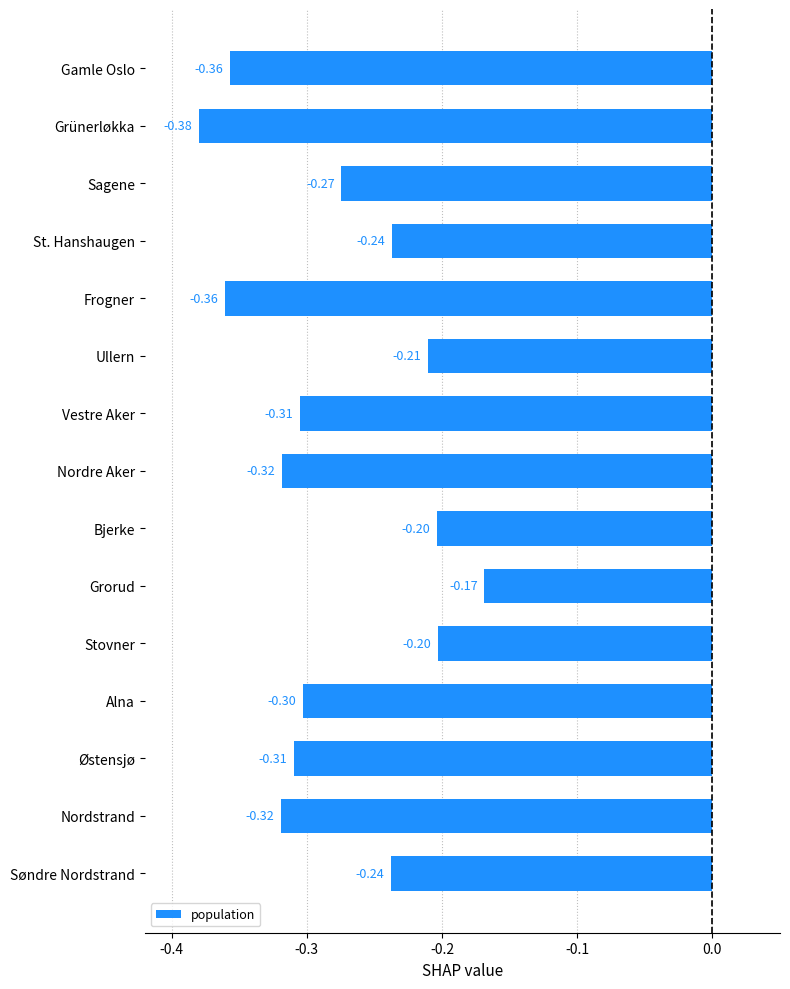

At which category does the chart reach its peak across all series?

Grorud